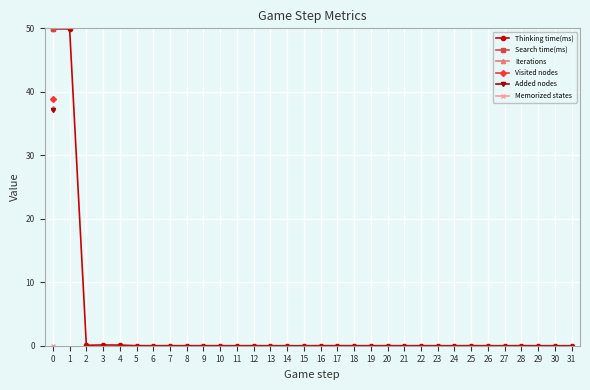

Is it true that Thinking time(ms) equals 0.1 at 3?

True